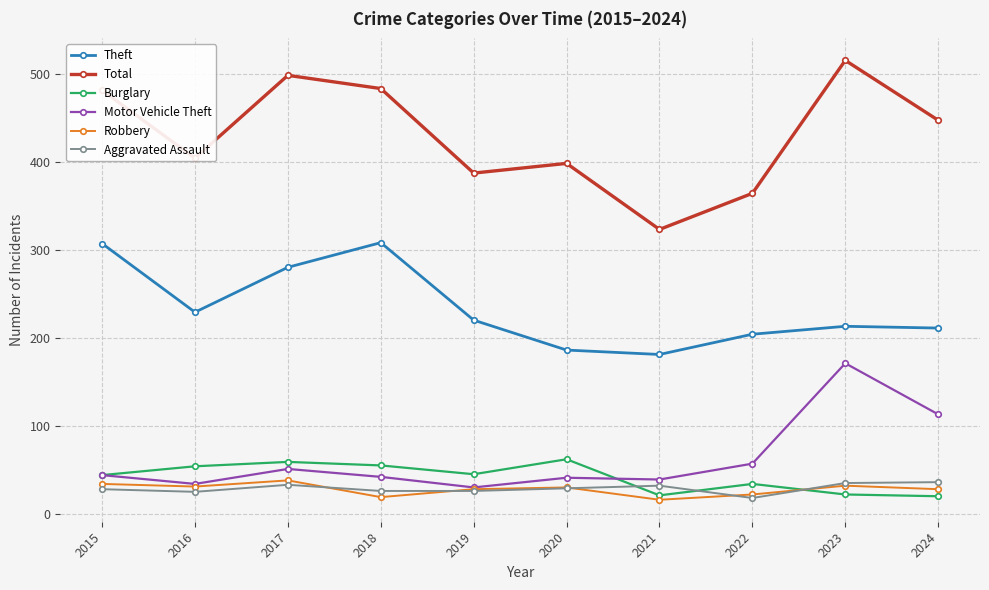

What is the value of the Motor Vehicle Theft point at the 5th from the left?

30